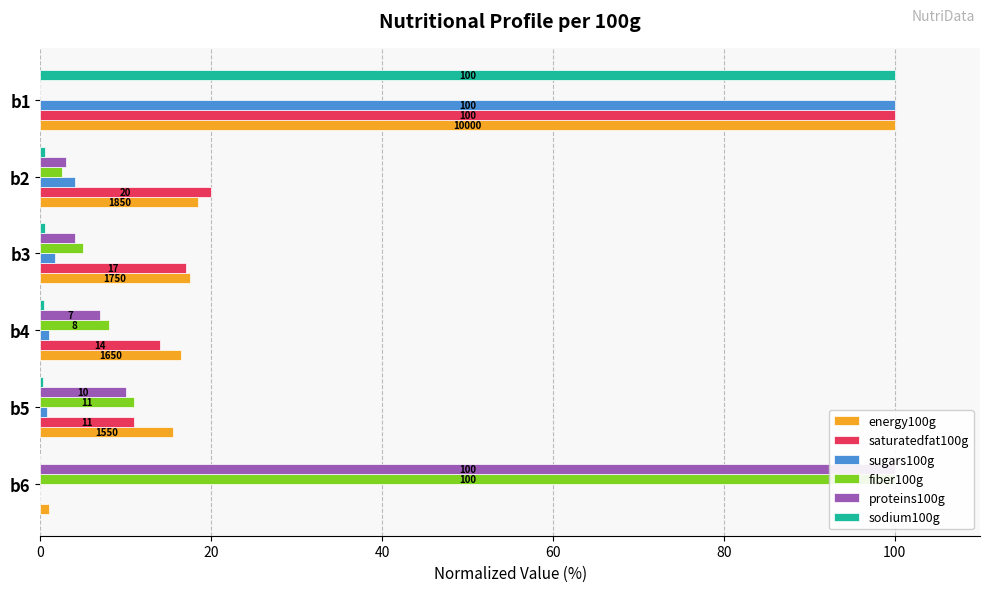

Reading left to right, what are all the values shown in this chart?

energy100g: 1.0	15.5	16.5	17.5	18.5	100.0
saturatedfat100g: 0.0	11.0	14.0	17.0	20.0	100.0
sugars100g: 0.0	0.8	1.0	1.7	4.0	100.0
fiber100g: 100.0	11.0	8.0	5.0	2.5	0.0
proteins100g: 100.0	10.0	7.0	4.0	3.0	0.0
sodium100g: 0.0	0.3	0.4	0.5	0.6	100.0